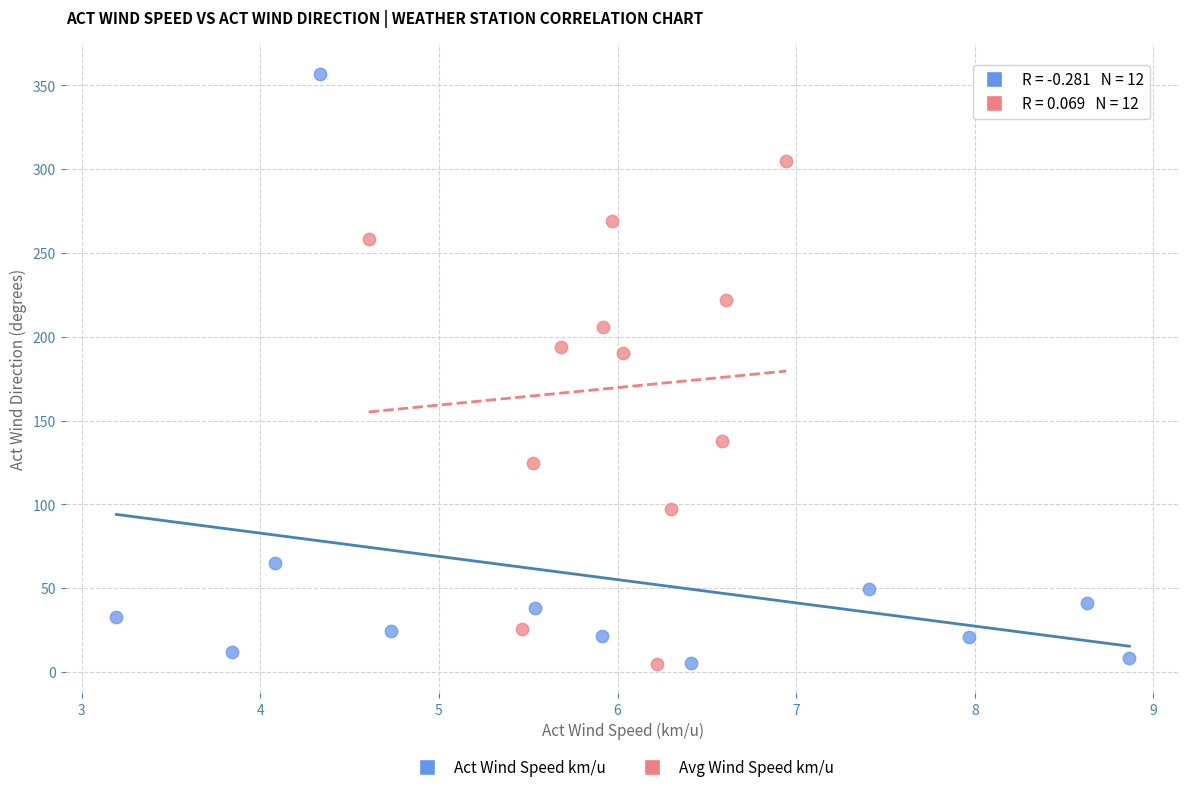

What are all the series names shown in the legend?

Act Wind Speed km/u, Avg Wind Speed km/u